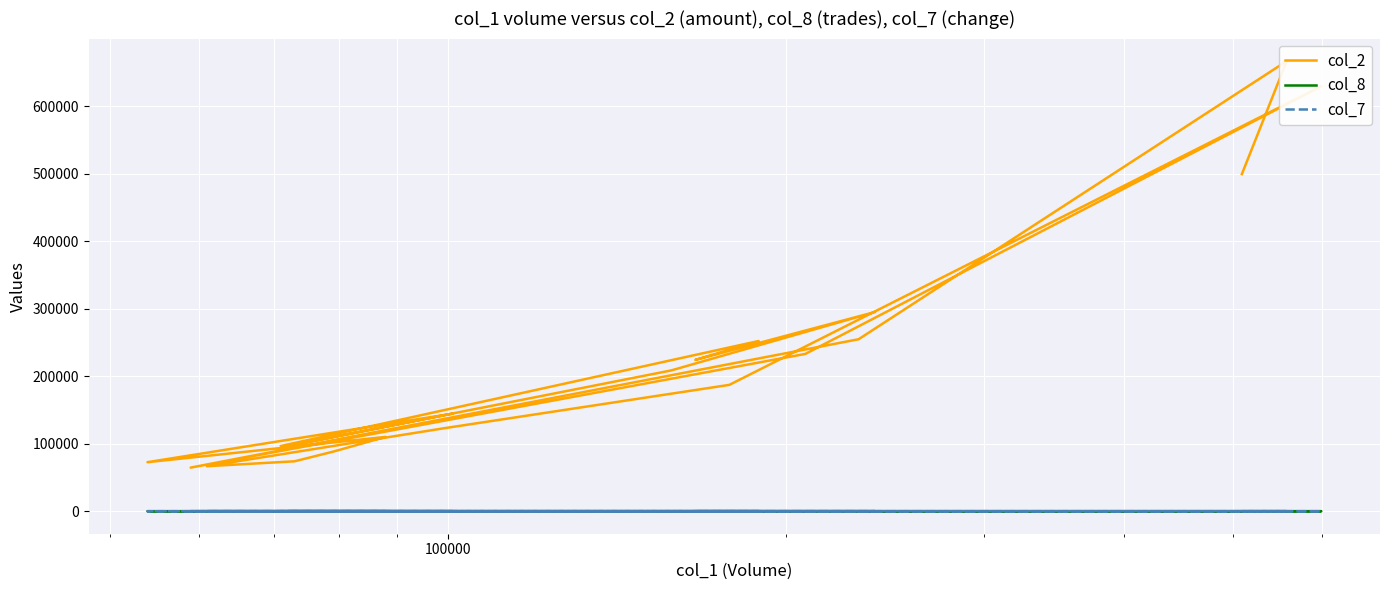

Which series has the largest total across all categories?

col_2